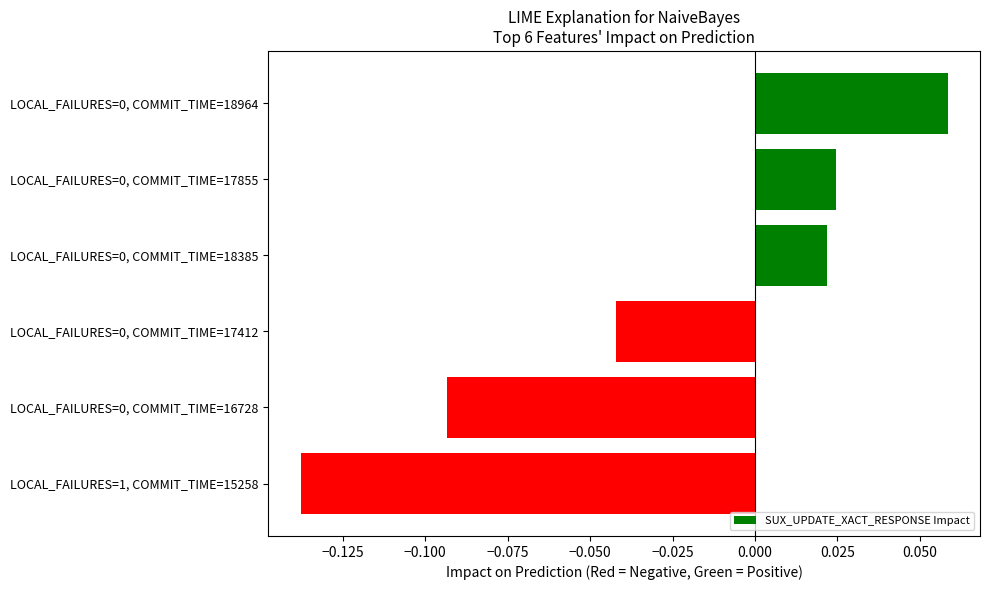

The value at LOCAL_FAILURES=0, COMMIT_TIME=18964 is 0.0. True or false?

False